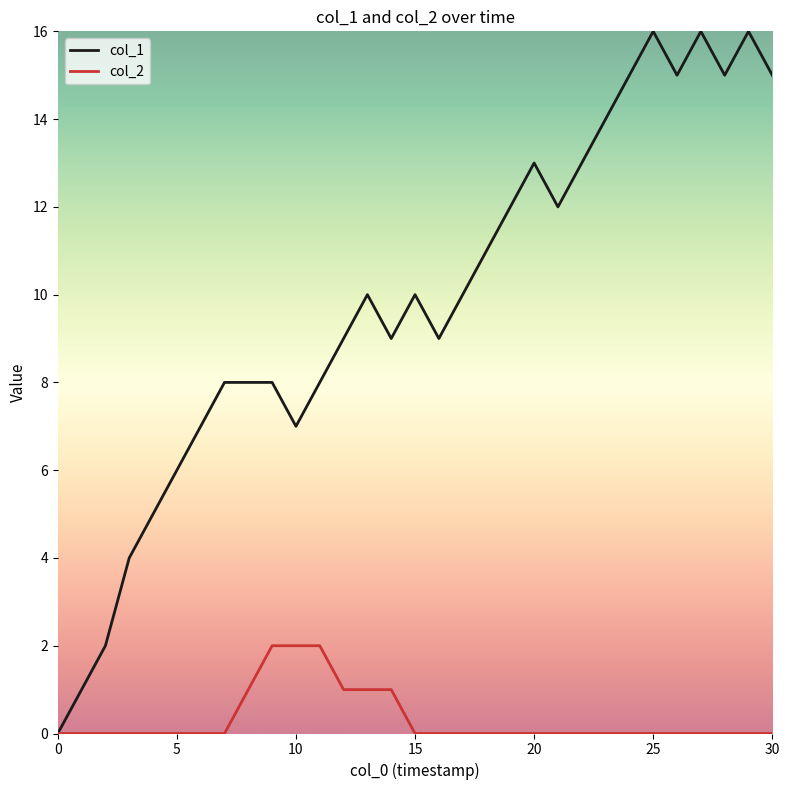

List the series in order of their overall mean, lowest first.

col_2, col_1